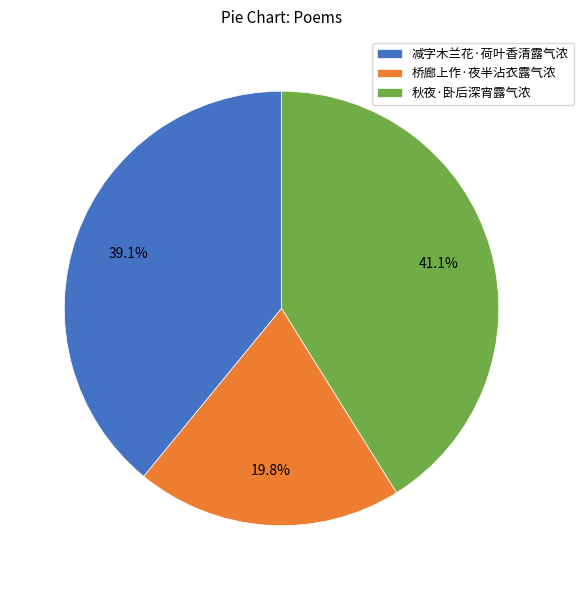

Which category has the biggest portion of the pie?

秋夜·卧后深宵露气浓